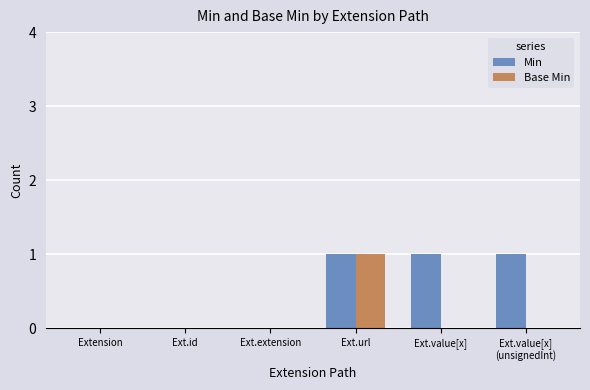

Between Extension and Ext.value[x], which series saw the biggest shift?

Min